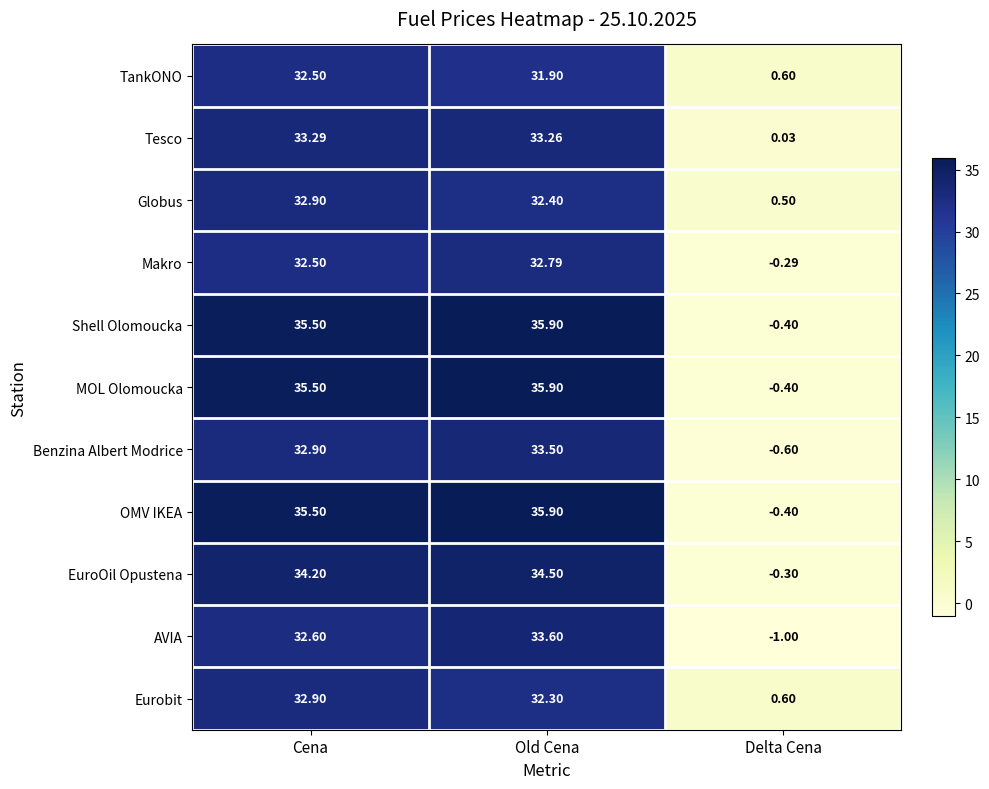

Rank the categories by MOL Olomoucka value from lowest to highest.

Delta Cena, Cena, Old Cena